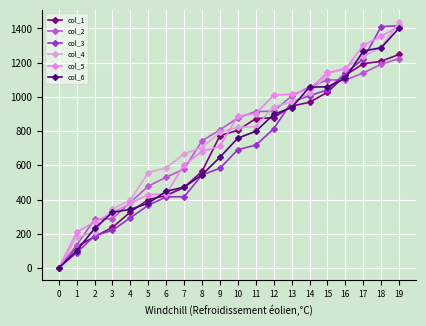

At which category is the sum across all series the highest?

19